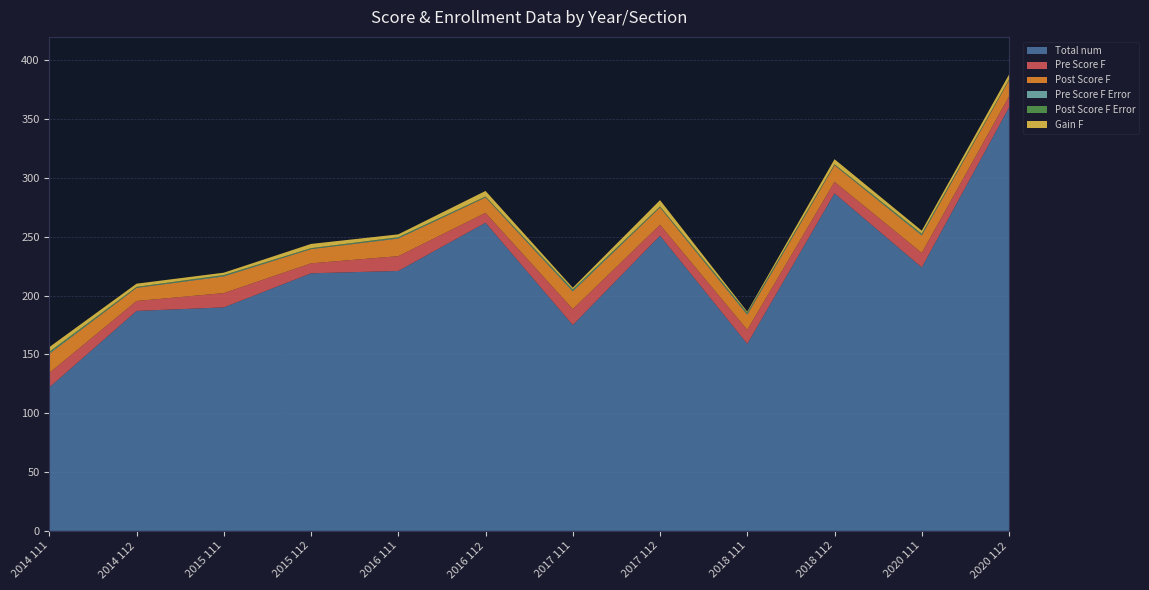

Reading right to left, list all the values displayed in this chart.

Total num: 2020 112=360.0	2020 111=224.0	2018 112=287.0	2018 111=159.0	2017 112=251.0	2017 111=175.0	2016 112=262.0	2016 111=221.0	2015 112=219.0	2015 111=190.0	2014 112=187.0	2014 111=122.0
Pre Score F: 2020 112=9.4	2020 111=12.3	2018 112=9.8	2018 111=12.0	2017 112=9.3	2017 111=13.6	2016 112=8.4	2016 111=12.6	2015 112=8.5	2015 111=12.2	2014 112=8.4	2014 111=12.3
Post Score F: 2020 112=13.7	2020 111=14.9	2018 112=14.1	2018 111=12.8	2017 112=14.7	2017 111=15.0	2016 112=13.1	2016 111=15.0	2015 112=12.1	2015 111=14.2	2014 112=11.2	2014 111=16.3
Pre Score F Error: 2020 112=0.3	2020 111=0.7	2018 112=0.3	2018 111=0.8	2017 112=0.3	2017 111=0.8	2016 112=0.3	2016 111=0.5	2015 112=0.3	2015 111=0.6	2014 112=0.3	2014 111=0.8
Post Score F Error: 2020 112=0.4	2020 111=0.8	2018 112=0.4	2018 111=1.0	2017 112=0.5	2017 111=0.9	2016 112=0.4	2016 111=0.6	2015 112=0.5	2015 111=0.6	2014 112=0.5	2014 111=1.0
Gain F: 2020 112=4.3	2020 111=2.6	2018 112=4.3	2018 111=0.9	2017 112=5.4	2017 111=1.5	2016 112=4.8	2016 111=2.4	2015 112=3.6	2015 111=2.0	2014 112=2.7	2014 111=4.0